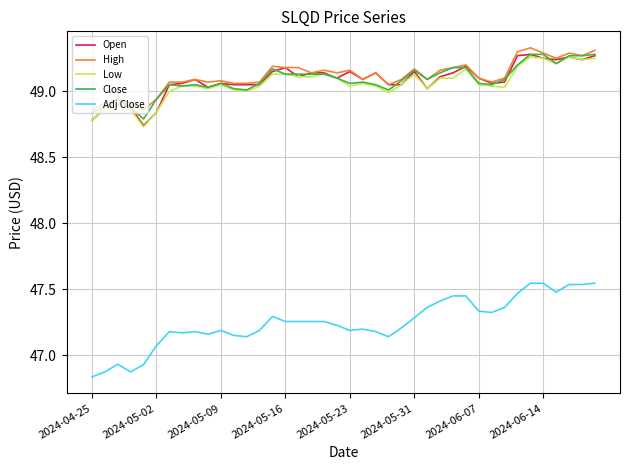

Which series has the largest range (max minus min)?

Adj Close